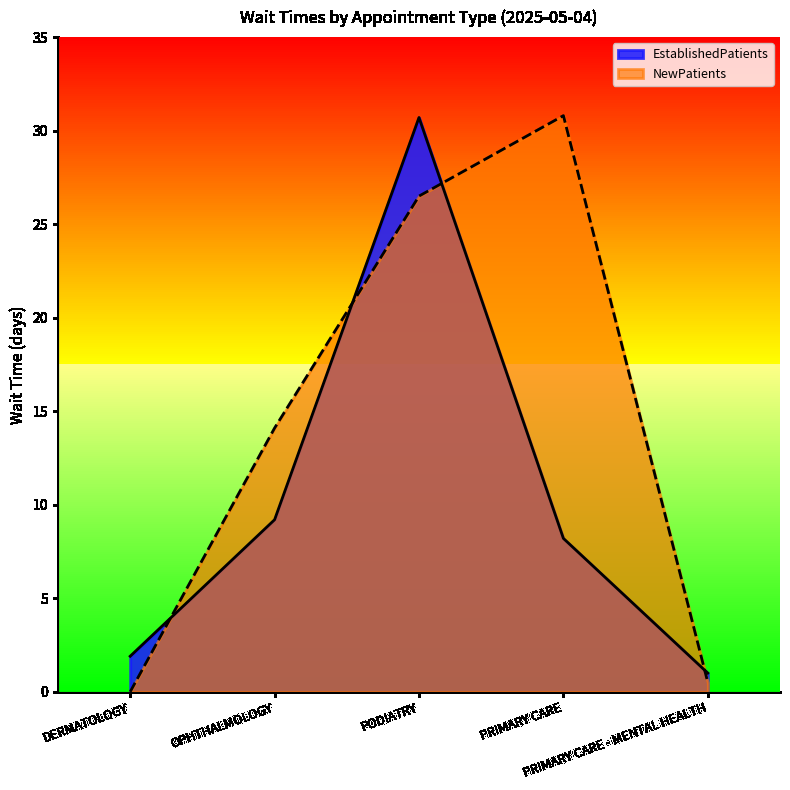

After their last crossing, which series has the higher values: NewPatients or EstablishedPatients?

EstablishedPatients